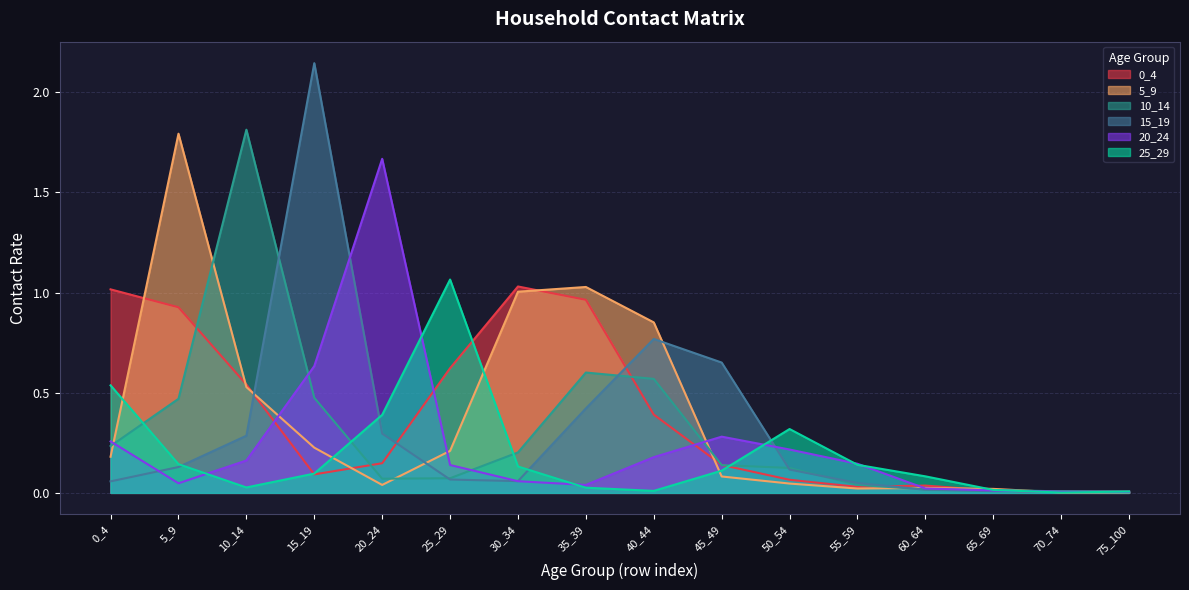

Reading right to left, list all the values displayed in this chart.

0_4: 75_100=0.0	70_74=0.0	65_69=0.0	60_64=0.0	55_59=0.0	50_54=0.1	45_49=0.1	40_44=0.4	35_39=1.0	30_34=1.0	25_29=0.6	20_24=0.1	15_19=0.1	10_14=0.5	5_9=0.9	0_4=1.0
5_9: 75_100=0.0	70_74=0.0	65_69=0.0	60_64=0.0	55_59=0.0	50_54=0.0	45_49=0.1	40_44=0.9	35_39=1.0	30_34=1.0	25_29=0.2	20_24=0.0	15_19=0.2	10_14=0.5	5_9=1.8	0_4=0.2
10_14: 75_100=0.0	70_74=0.0	65_69=0.0	60_64=0.0	55_59=0.0	50_54=0.1	45_49=0.1	40_44=0.6	35_39=0.6	30_34=0.2	25_29=0.1	20_24=0.1	15_19=0.5	10_14=1.8	5_9=0.5	0_4=0.2
15_19: 75_100=0.0	70_74=0.0	65_69=0.0	60_64=0.0	55_59=0.0	50_54=0.1	45_49=0.7	40_44=0.8	35_39=0.4	30_34=0.1	25_29=0.1	20_24=0.3	15_19=2.1	10_14=0.3	5_9=0.1	0_4=0.1
20_24: 75_100=0.0	70_74=0.0	65_69=0.0	60_64=0.0	55_59=0.1	50_54=0.2	45_49=0.3	40_44=0.2	35_39=0.0	30_34=0.1	25_29=0.1	20_24=1.7	15_19=0.6	10_14=0.2	5_9=0.0	0_4=0.3
25_29: 75_100=0.0	70_74=0.0	65_69=0.0	60_64=0.1	55_59=0.1	50_54=0.3	45_49=0.1	40_44=0.0	35_39=0.0	30_34=0.1	25_29=1.1	20_24=0.4	15_19=0.1	10_14=0.0	5_9=0.1	0_4=0.5